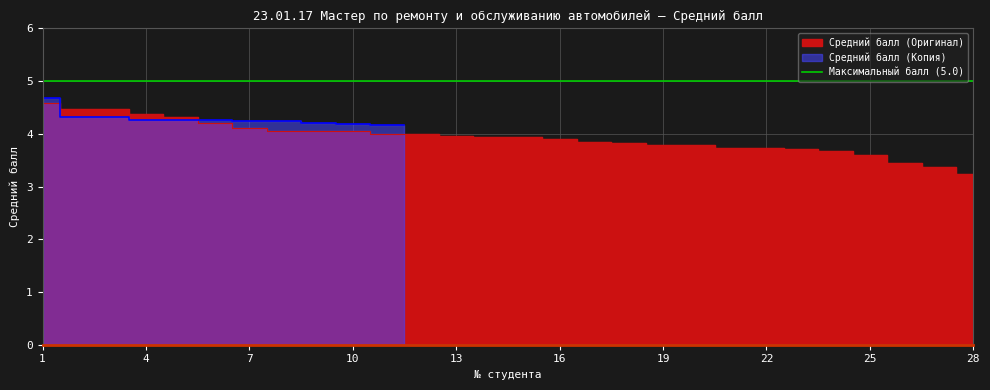

Which category has the highest value across all series?

1